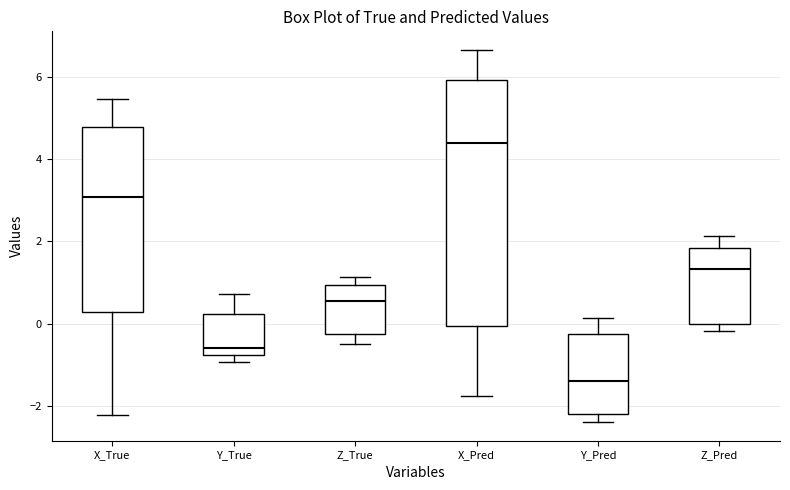

Comparing the boxes themselves (not the whiskers), which one is the tallest?

X_Pred